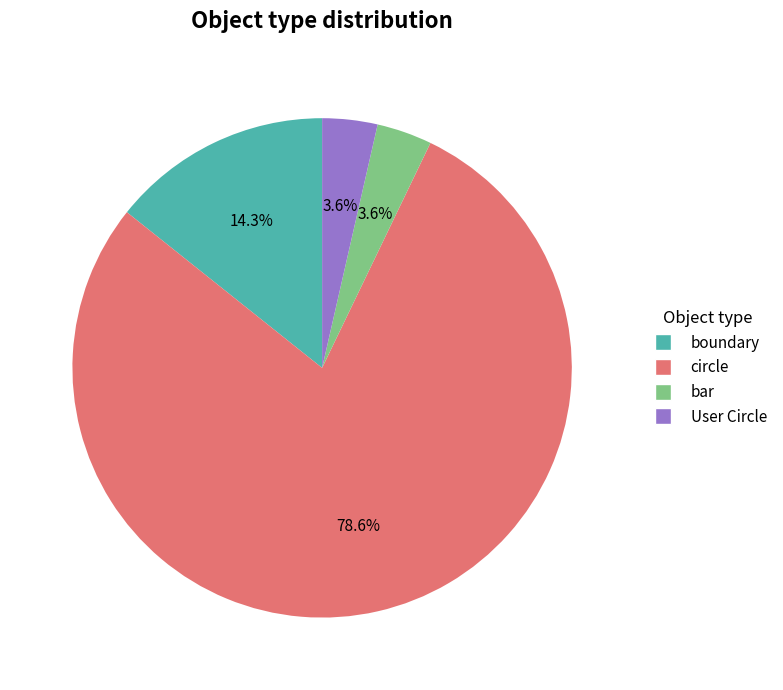

Approximately how many times larger is the value at boundary compared to bar?

4.0